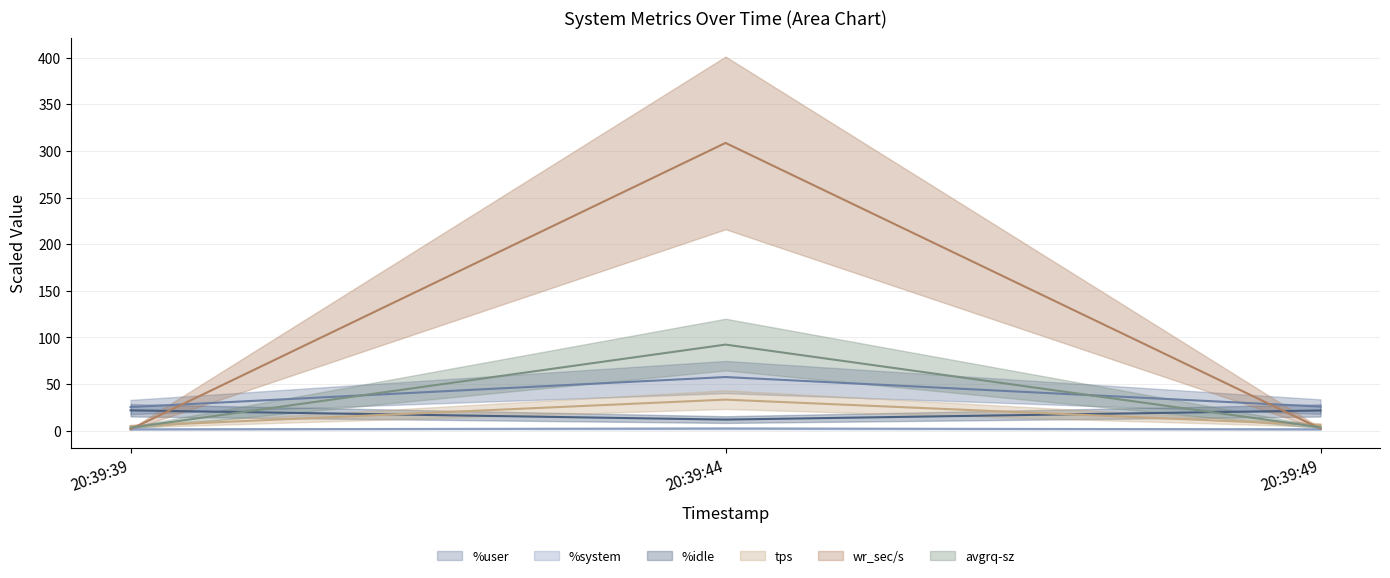

What is the value of the %system (line) point at the 3rd from the left?

1.6